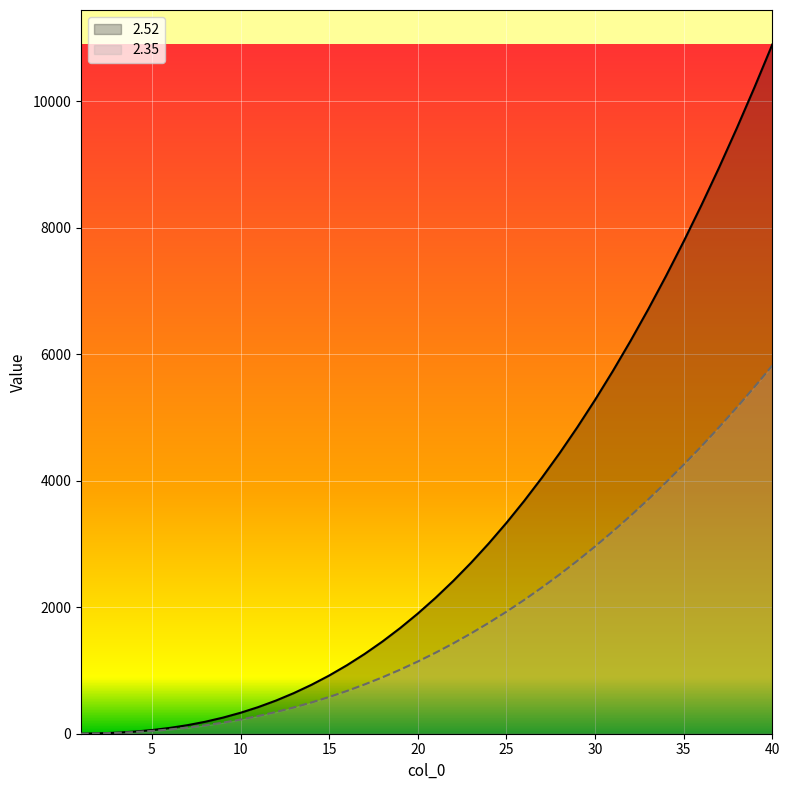

List the labels in order of 2.35 value, largest first.

40, 39, 38, 37, 36, 35, 34, 33, 32, 31, 30, 29, 28, 27, 26, 25, 24, 23, 22, 21, 20, 19, 18, 17, 16, 15, 14, 13, 12, 11, 10, 9, 8, 7, 6, 5, 4, 3, 2, 1